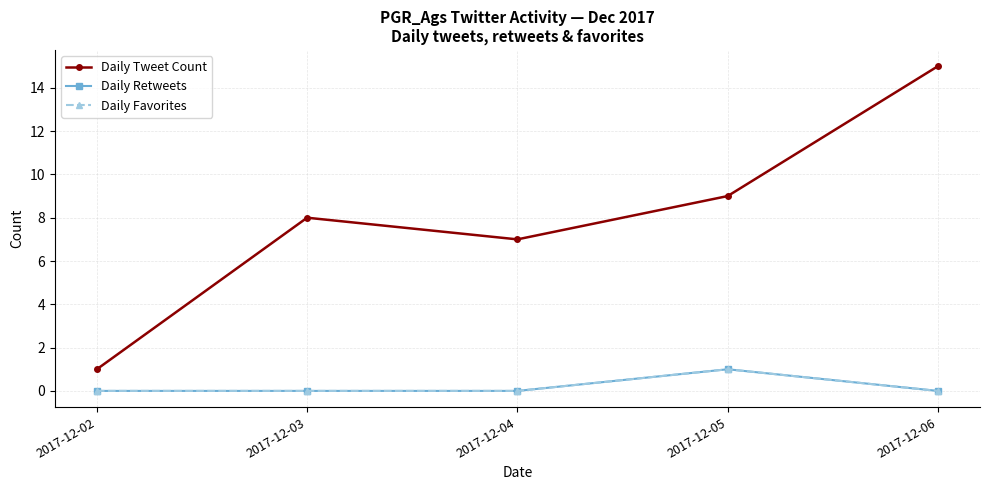

Reading right to left, extract all data points from this chart.

Daily Tweet Count: 2017-12-06=15	2017-12-05=9	2017-12-04=7	2017-12-03=8	2017-12-02=1
Daily Retweets: 2017-12-06=0	2017-12-05=1	2017-12-04=0	2017-12-03=0	2017-12-02=0
Daily Favorites: 2017-12-06=0	2017-12-05=1	2017-12-04=0	2017-12-03=0	2017-12-02=0